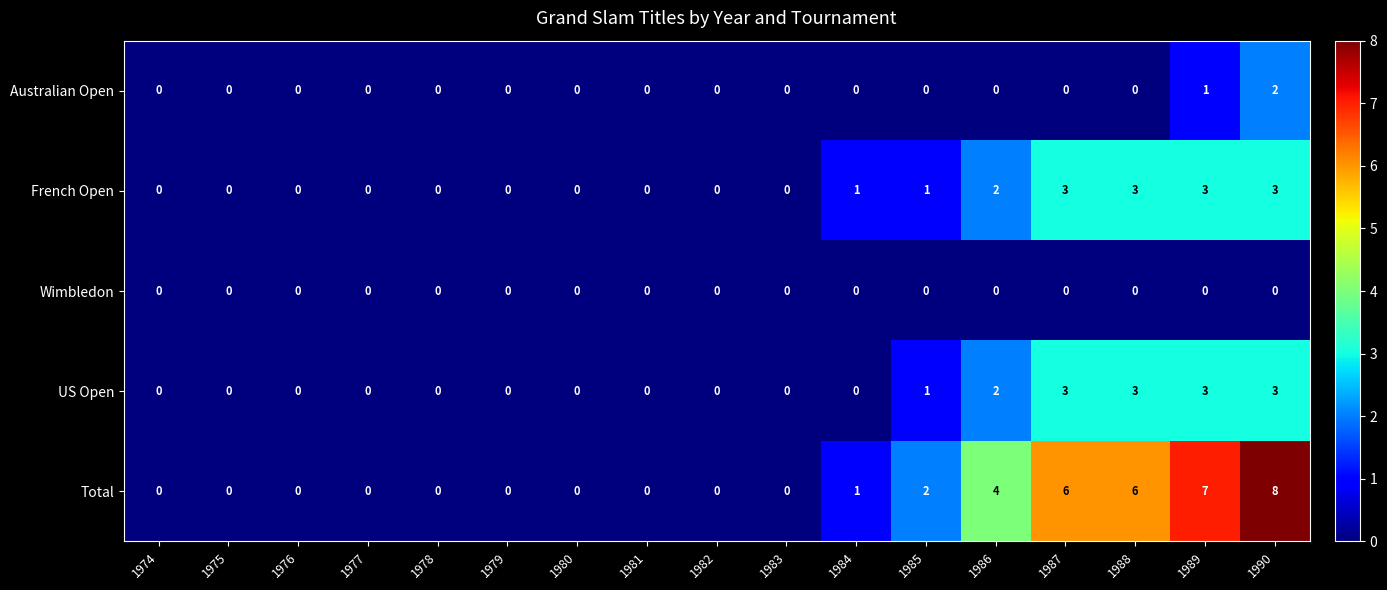

What is the difference between the maximum and minimum values in the US Open series?

3